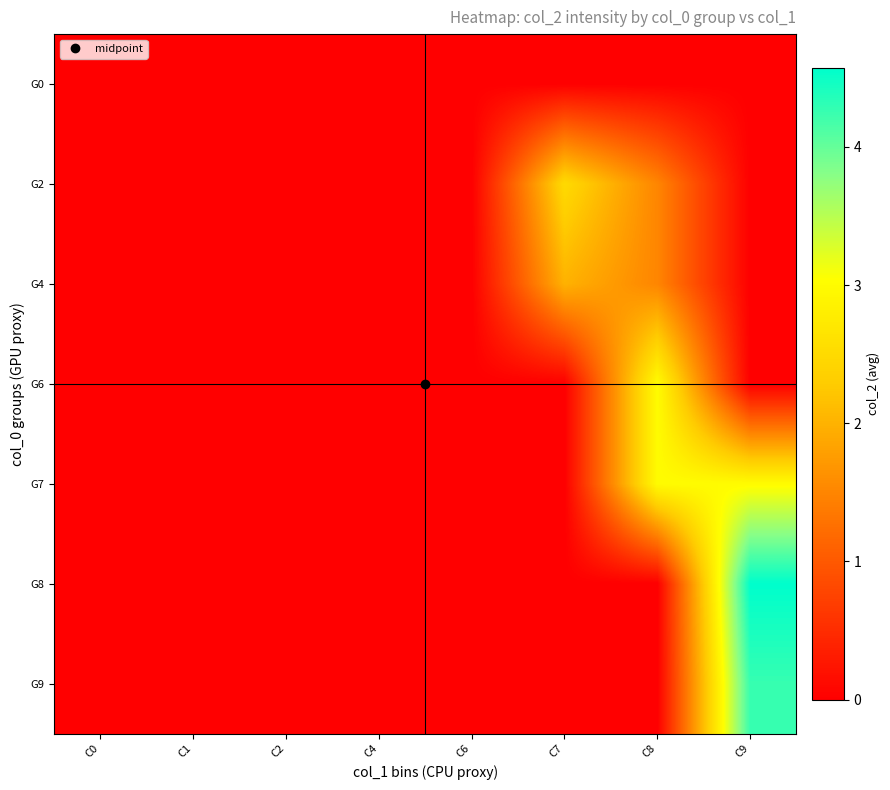

What is the greatest value displayed?

4.6